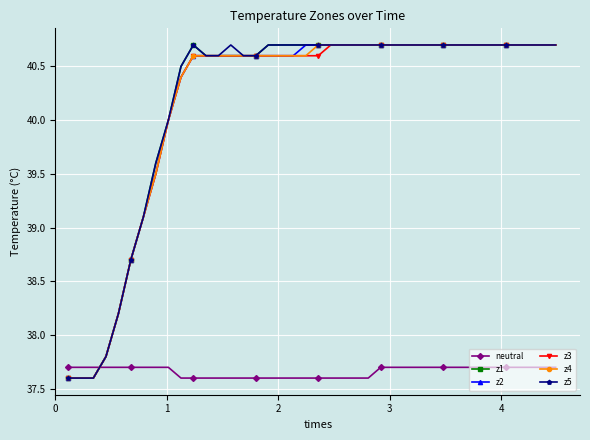

How many lines are shown in the chart?

6